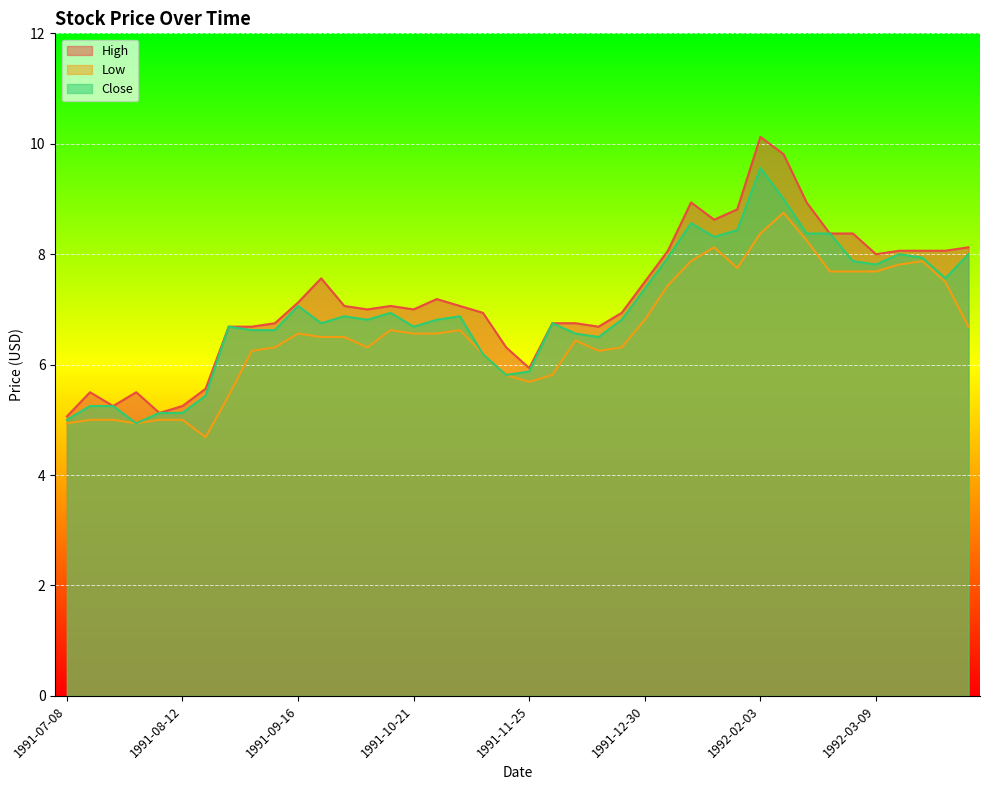

What is the value of the Low point at the 34th from the left?

7.7